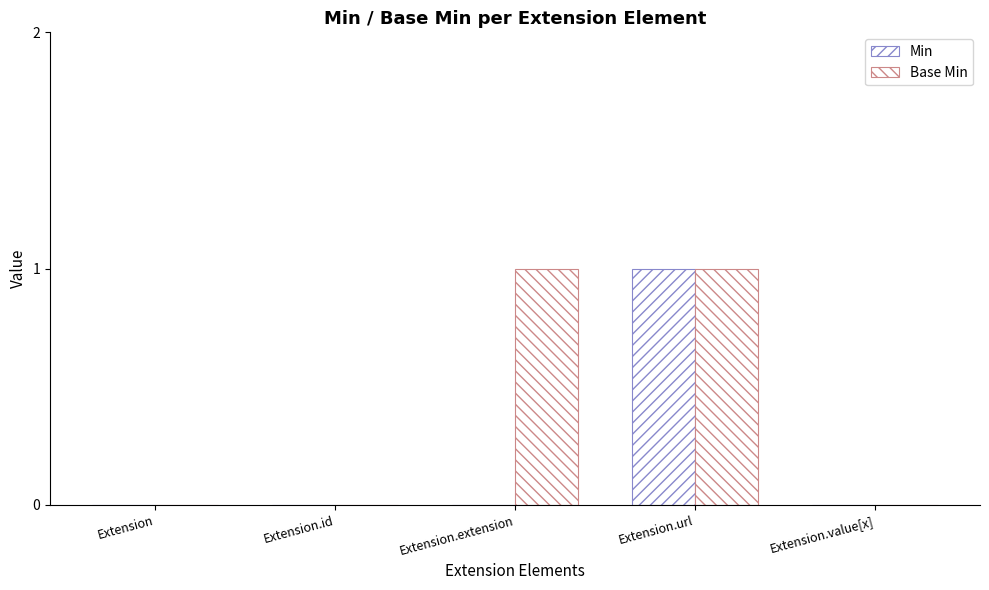

How many series are shown in this chart?

2